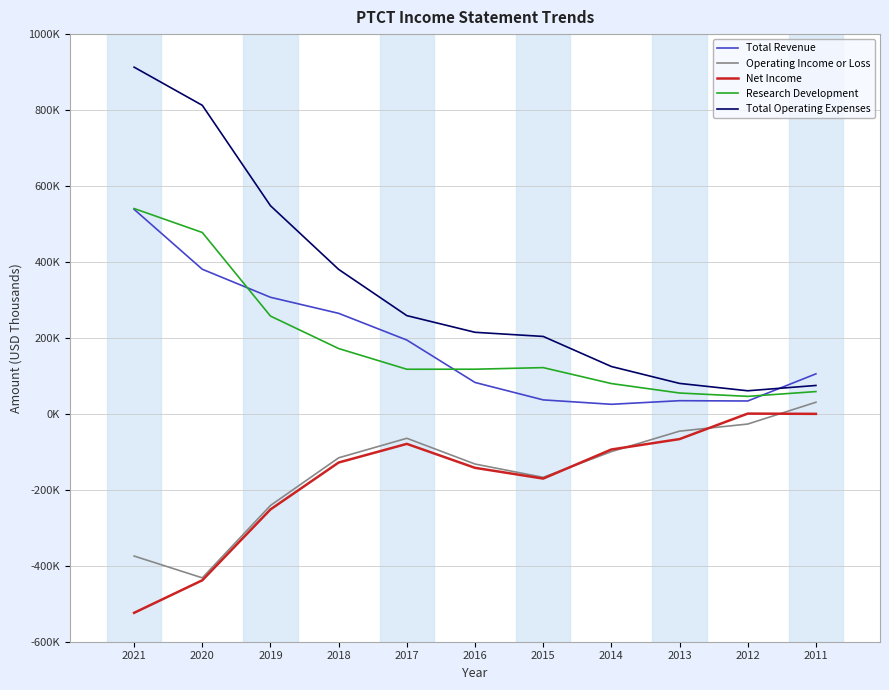

At how many categories does at least one series exceed 854222?

1